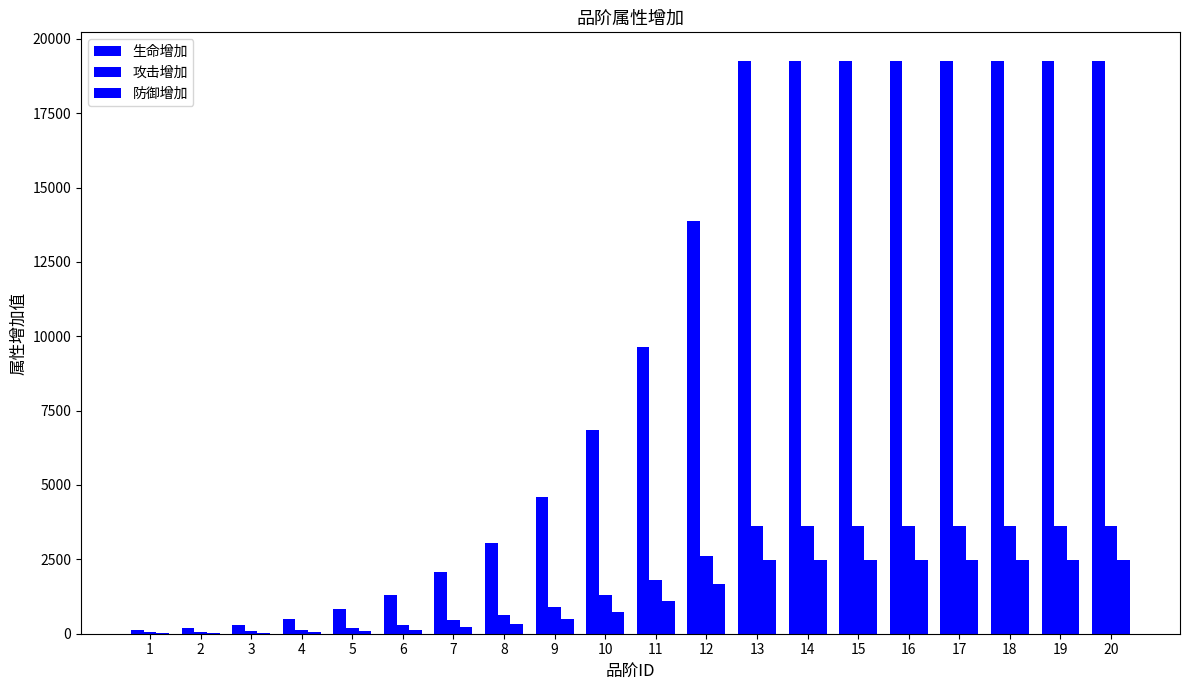

What is the total value across all series at 4?

684